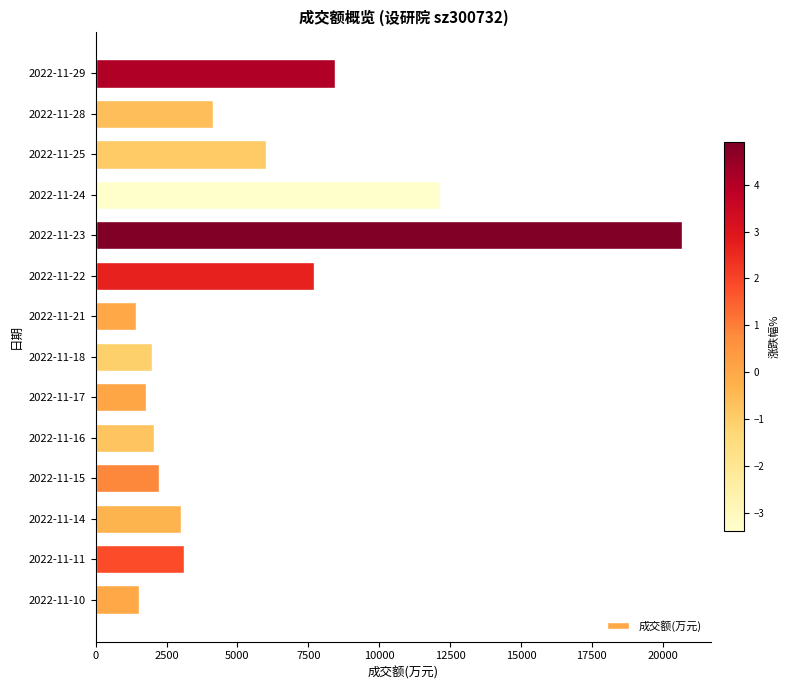

How many bars are there in total?

14